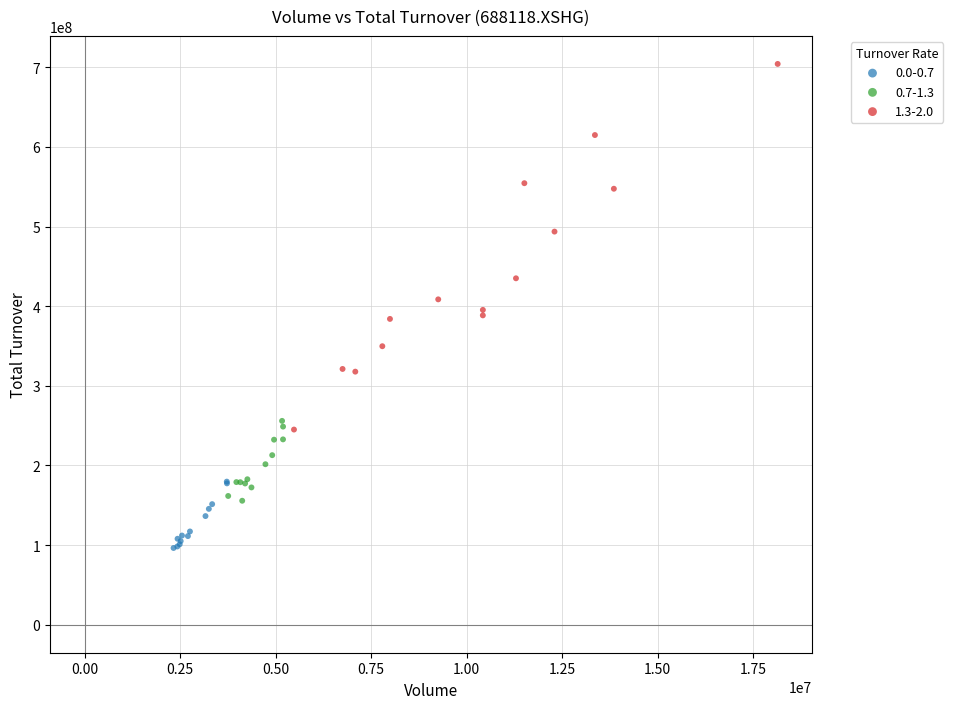

Which series contains the lowest Y value?

0.0-0.7